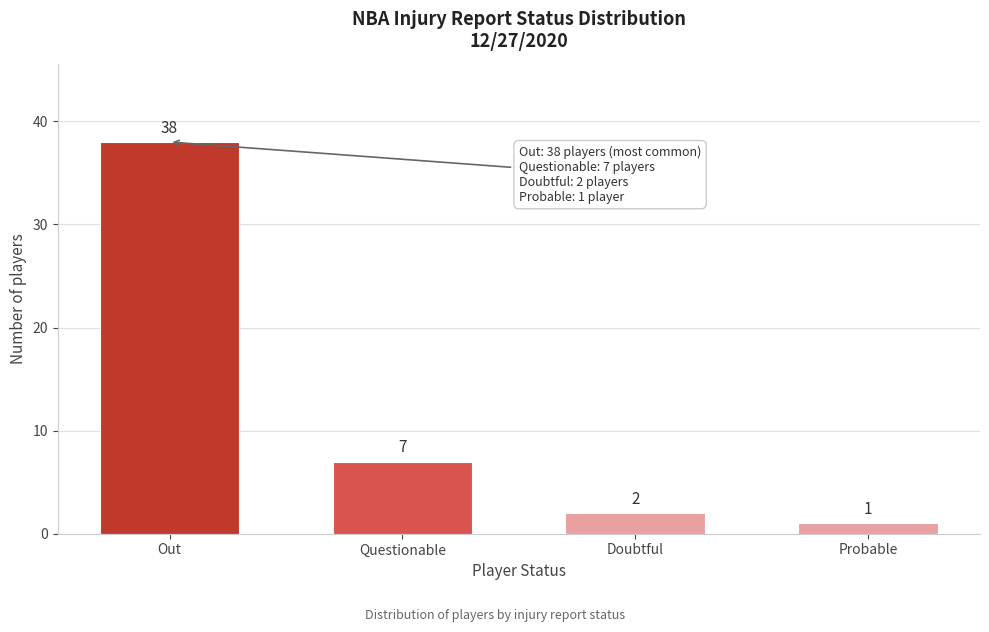

Reading right to left, extract all data points from this chart.

1	2	7	38